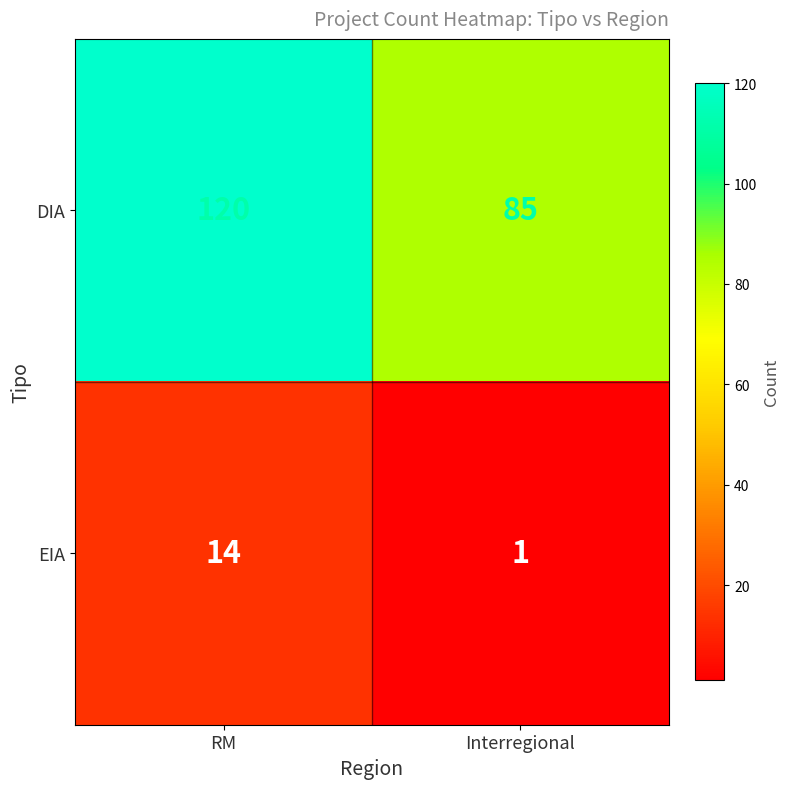

Rank the categories by EIA value from highest to lowest.

RM, Interregional